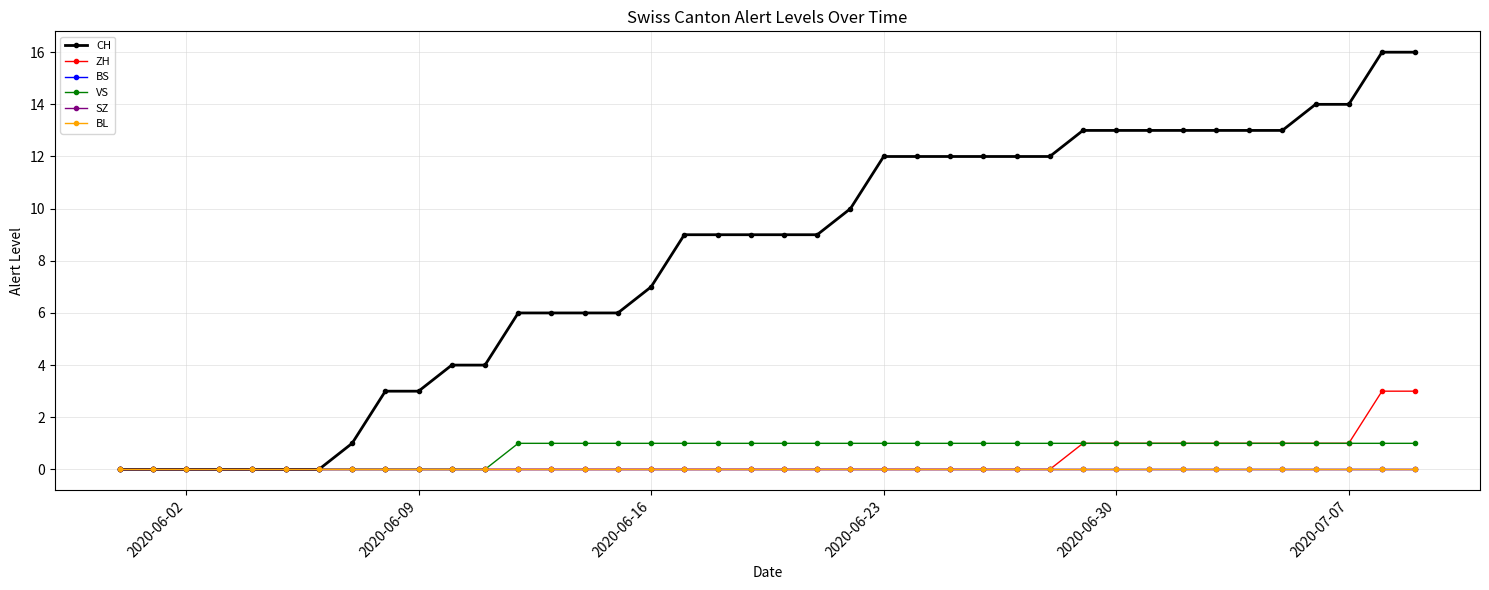

Is this an area chart (filled region under the line)?

No